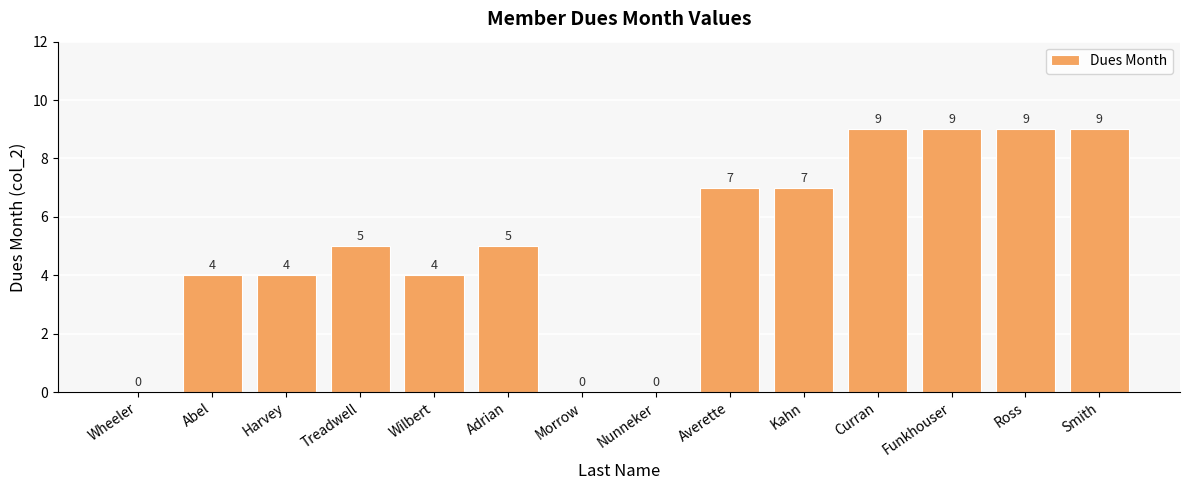

What is the sum of the values at Wheeler and Adrian?

5